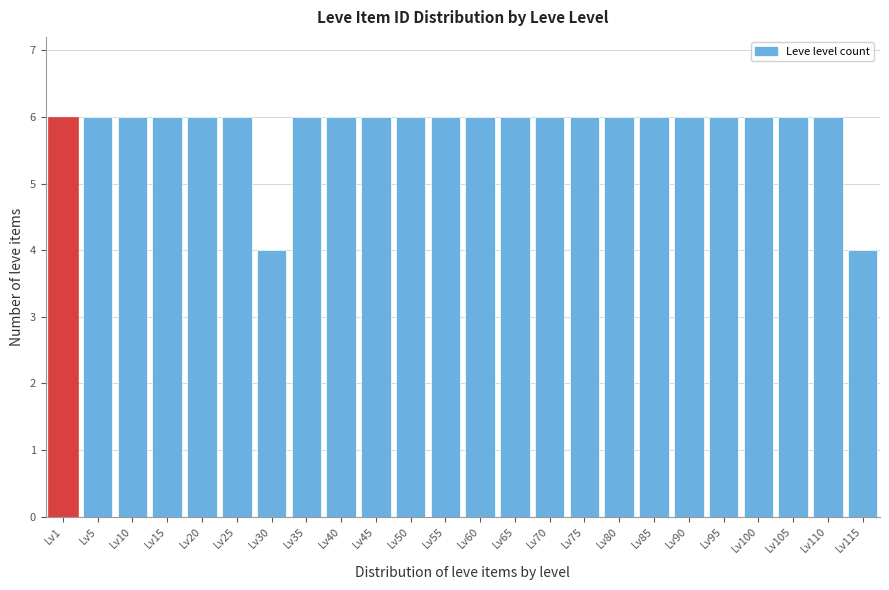

Reading right to left, what are all the values shown in this chart?

4	6	6	6	6	6	6	6	6	6	6	6	6	6	6	6	6	4	6	6	6	6	6	6